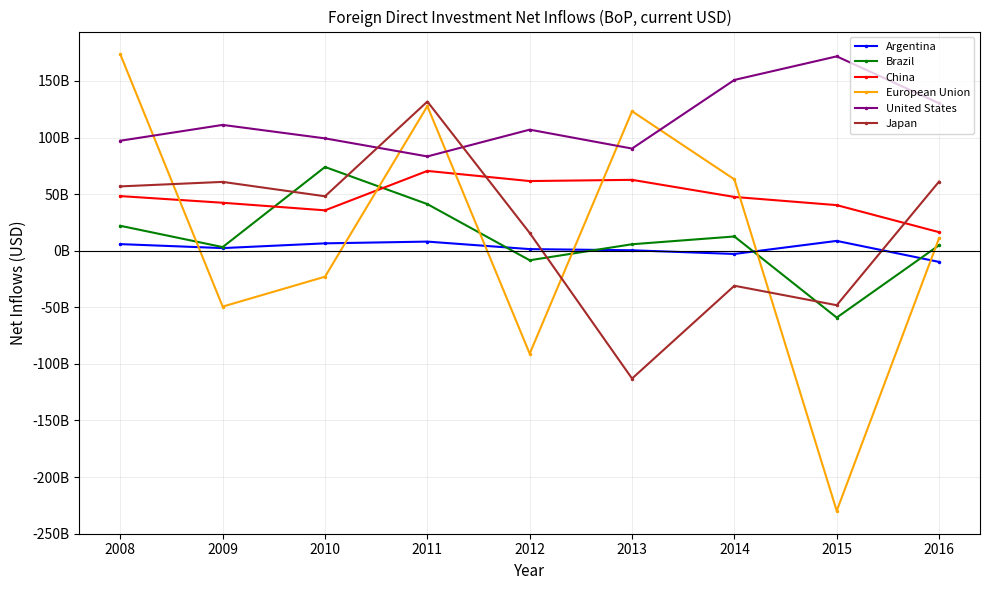

The value of Argentina at 2008 is 3415519110.0. True or false?

False